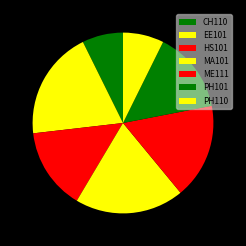

How many slices are in this pie chart?

7